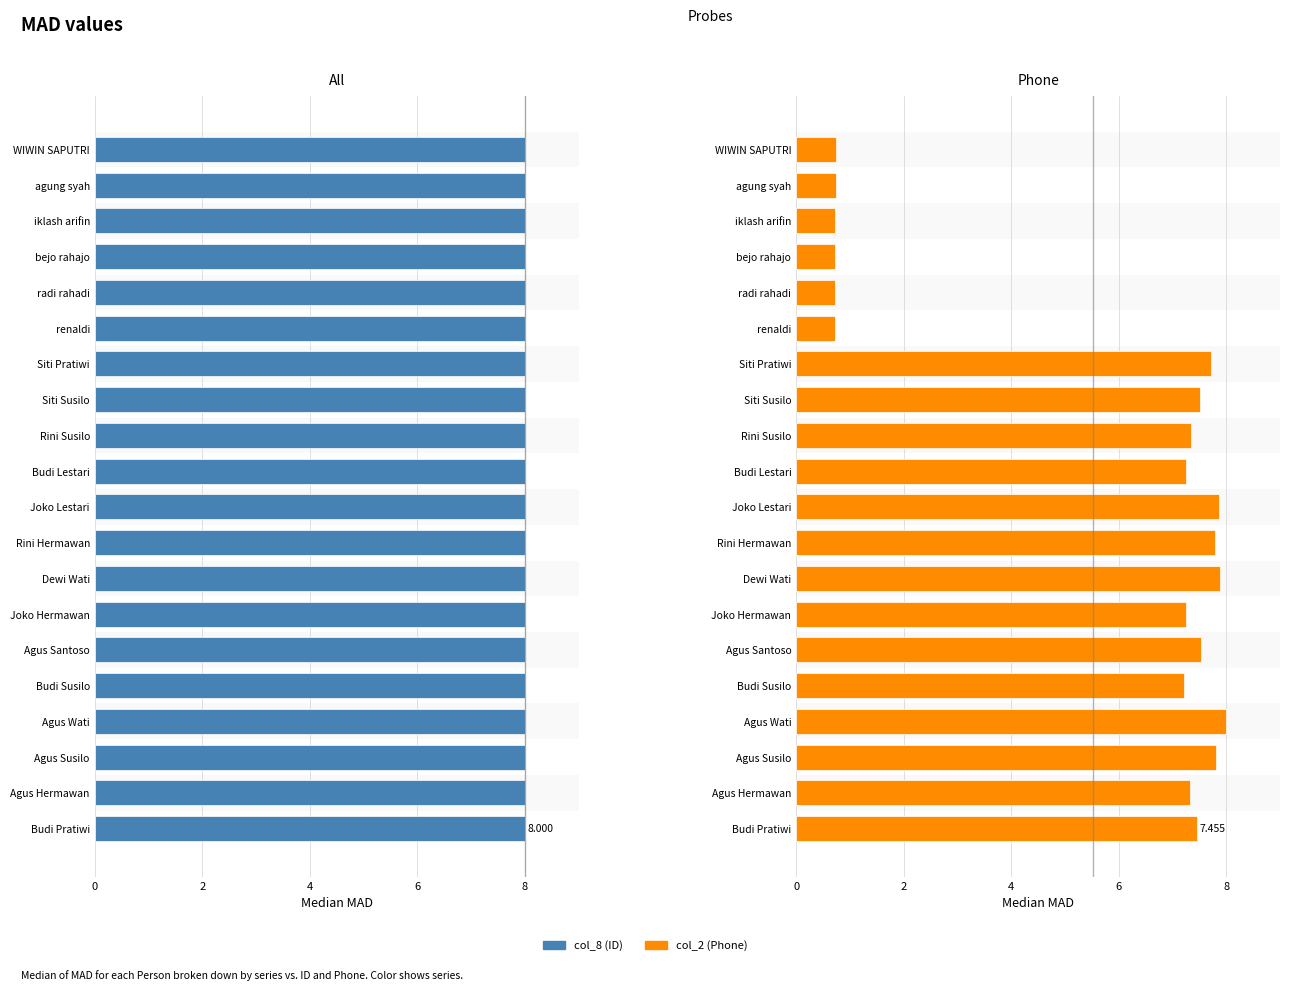

Is it true that col_2 (Phone) equals 11.5 at Rini Susilo?

False